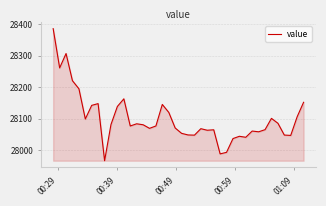

What is the sum of all values?

1123998.6